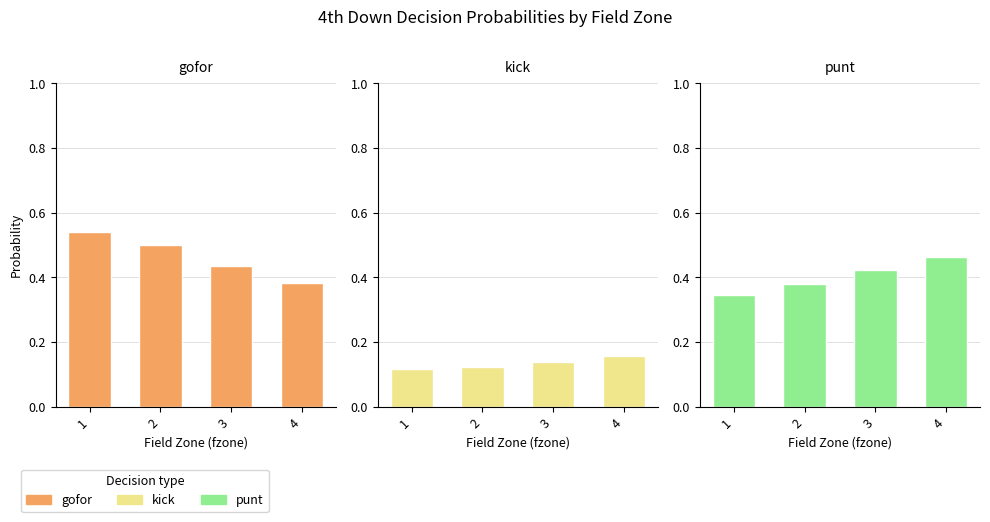

How many bars are there in each group?

3